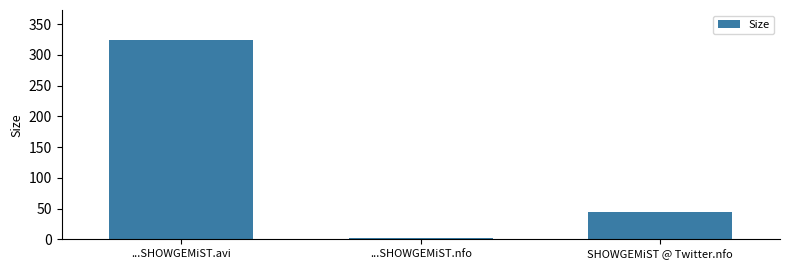

True or false: the data shows 73.0 at SHOWGEMiST @ Twitter.nfo.

False